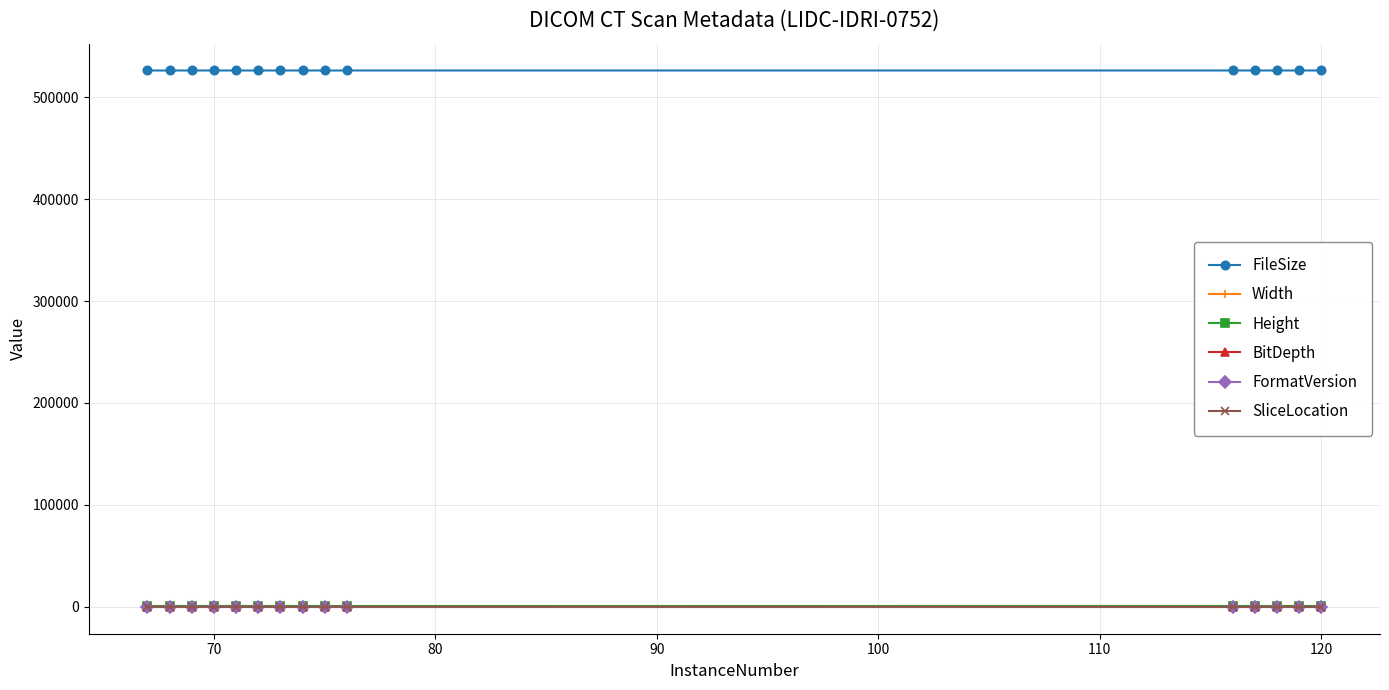

What is the greatest value displayed?

526460.0